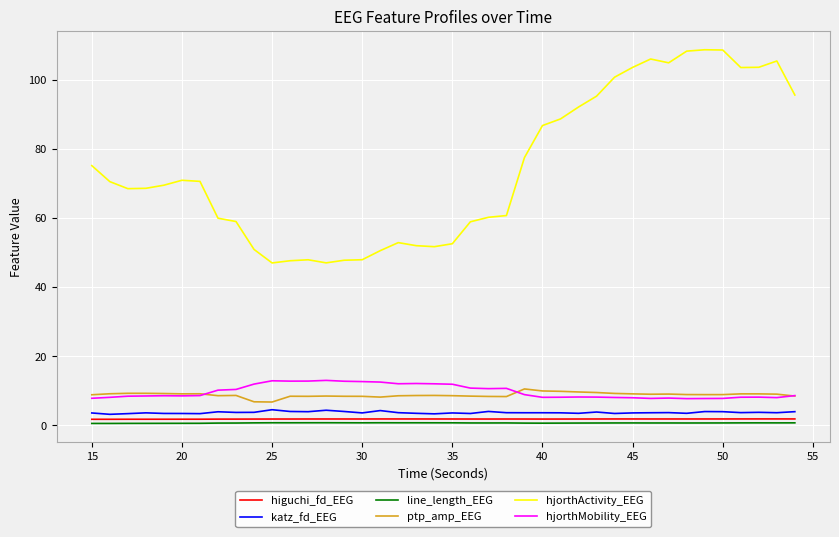

Which series has the widest spread of values?

hjorthActivity_EEG